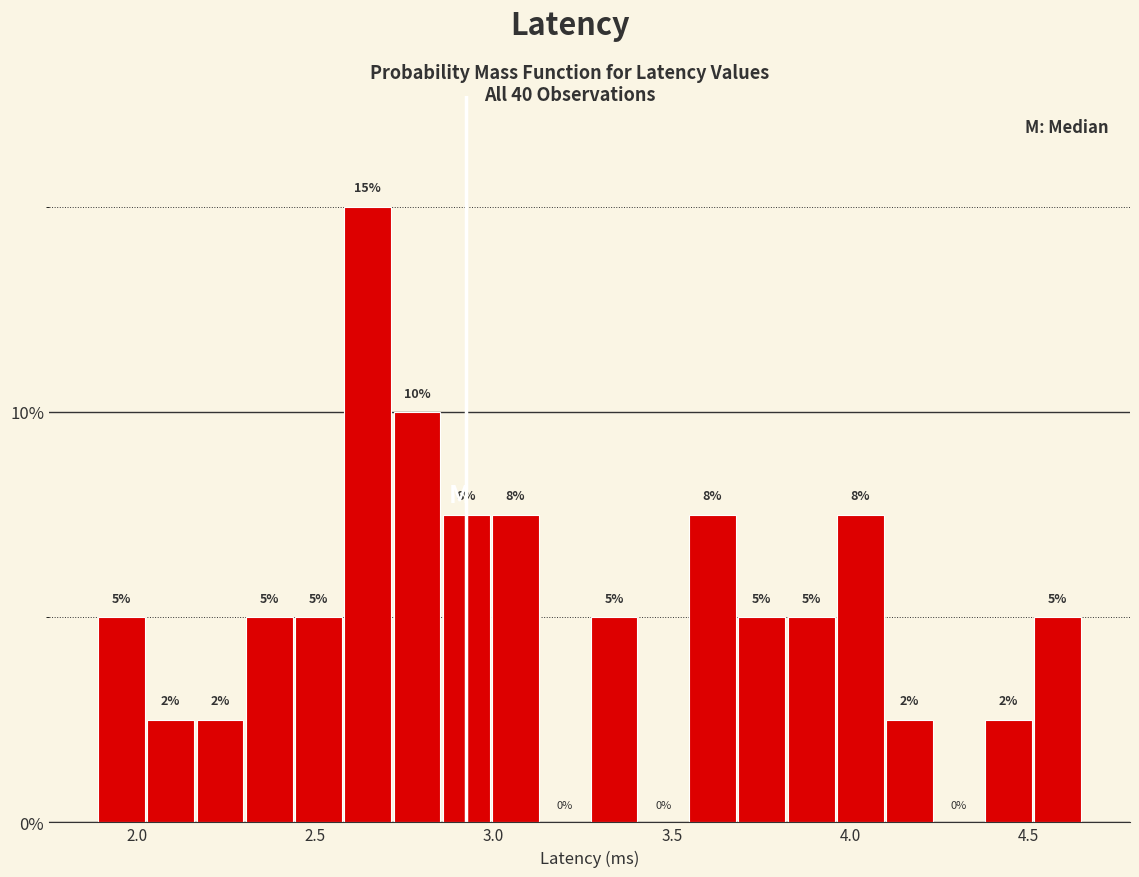

Read against the x-axis, roughly where is the centre of the tallest bar?

2.65